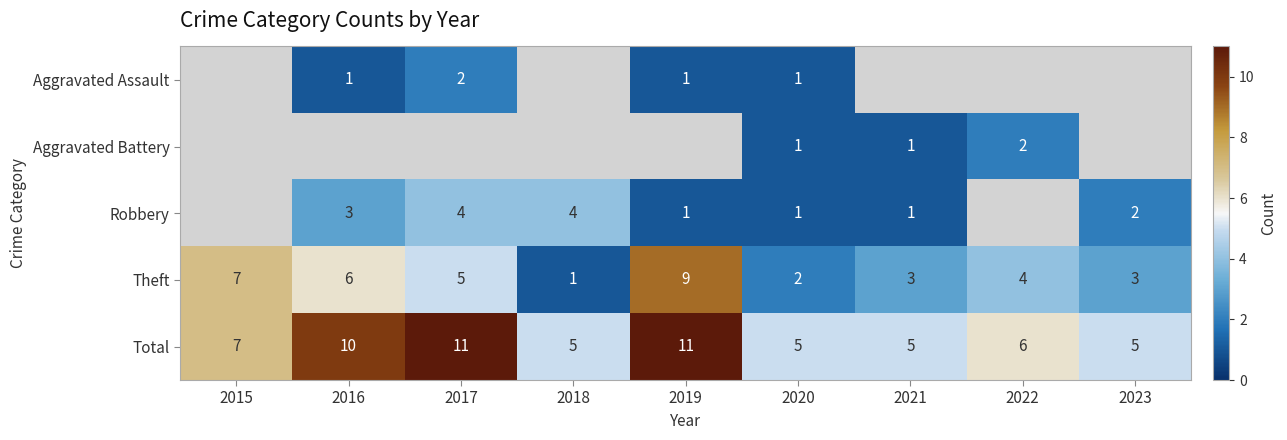

True or false: Total has a value of 5 at 2023.

True